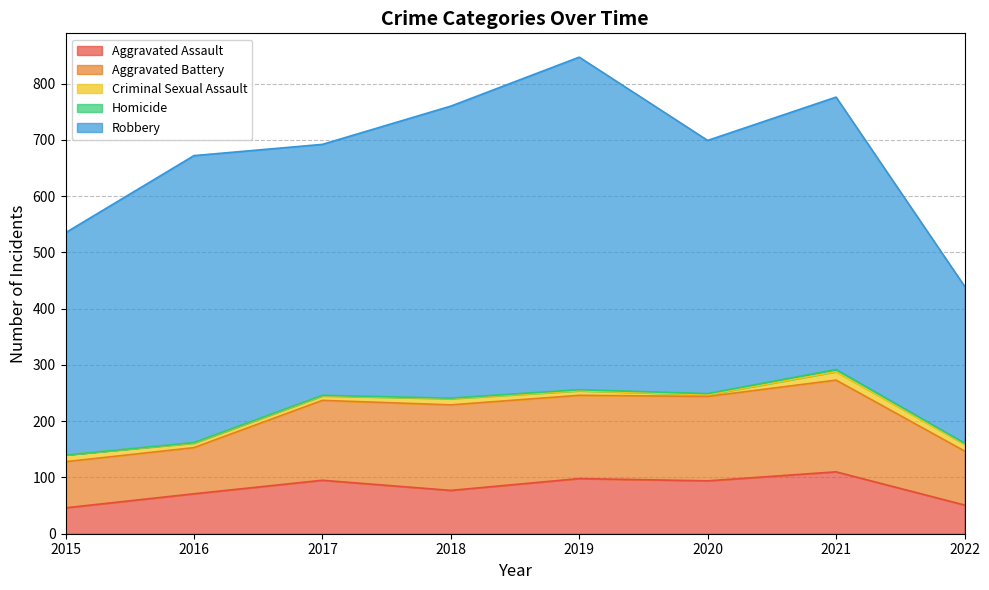

What is the difference between the maximum and minimum values in the Criminal Sexual Assault series?

12